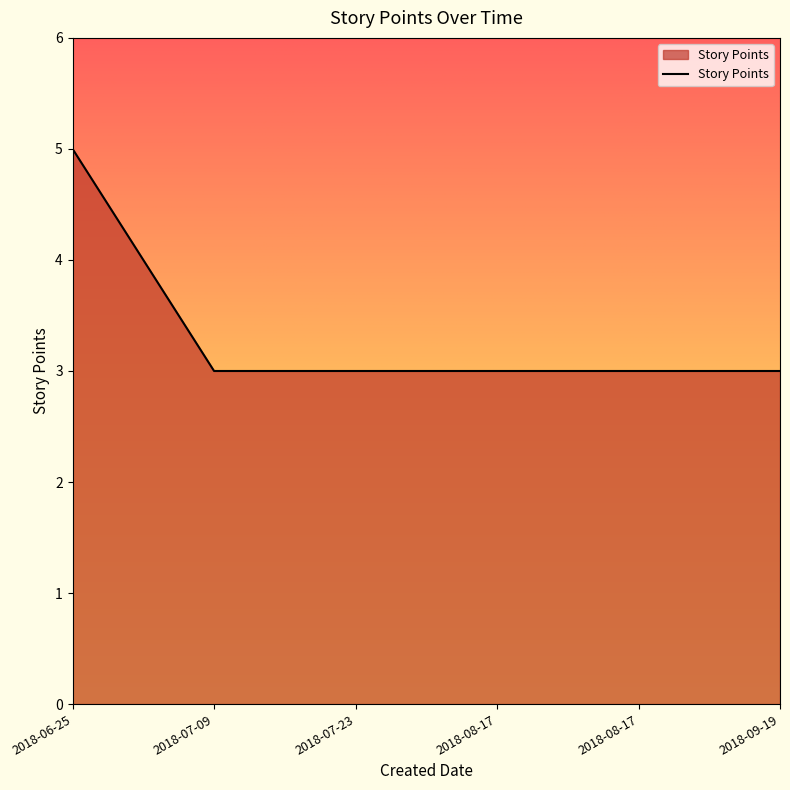

Reading right to left, what are all the values shown in this chart?

2018-09-19=3	2018-08-17=3	2018-08-17=3	2018-07-23=3	2018-07-09=3	2018-06-25=5